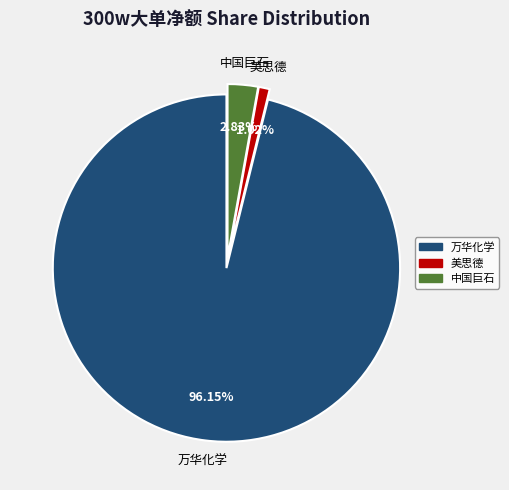

Is it true that 中国巨石 is 15% of the pie?

False